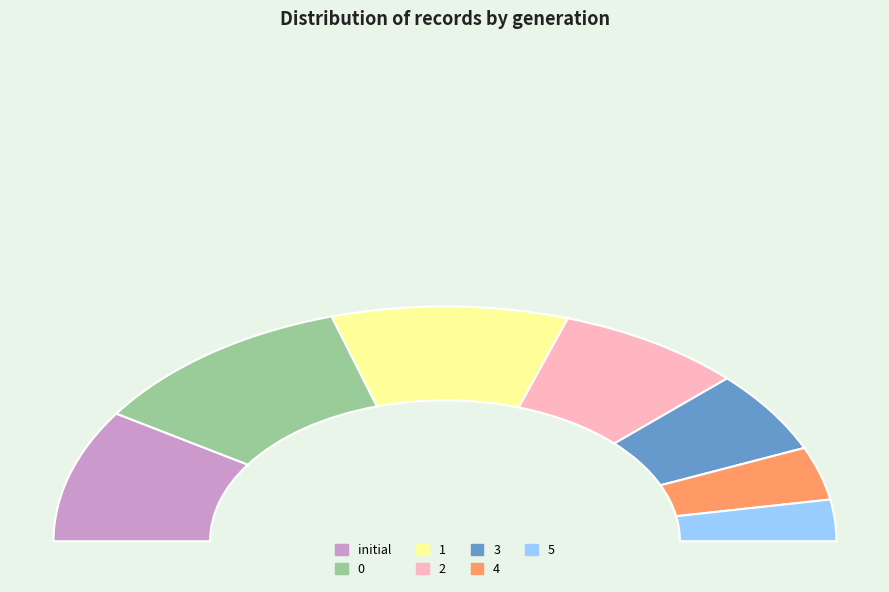

Which has a higher value, 4 or 5?

4